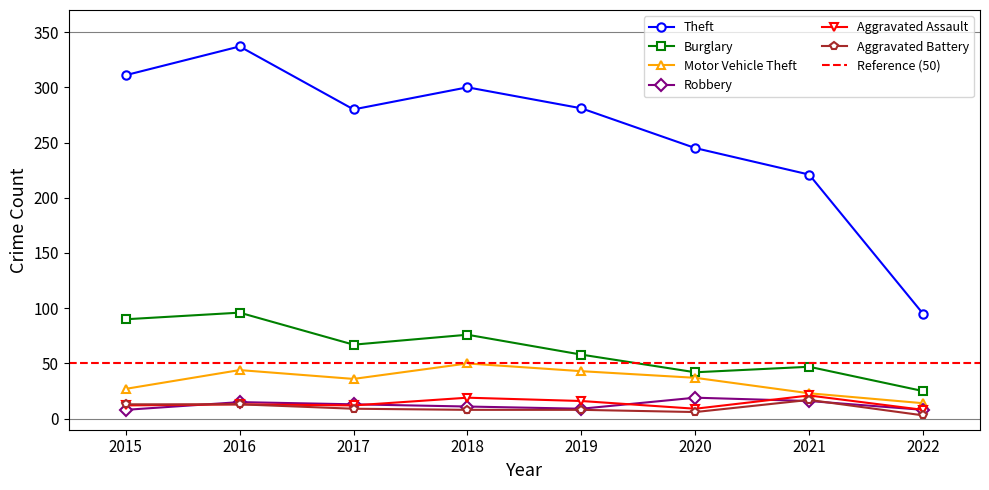

Reading left to right, transcribe all the data shown in this chart.

Theft: 311	337	280	300	281	245	221	95
Burglary: 90	96	67	76	58	42	47	25
Motor Vehicle Theft: 27	44	36	50	43	37	23	14
Robbery: 8	15	13	11	9	19	16	8
Aggravated Assault: 12	13	12	19	16	9	21	8
Aggravated Battery: 13	13	9	8	8	6	17	3